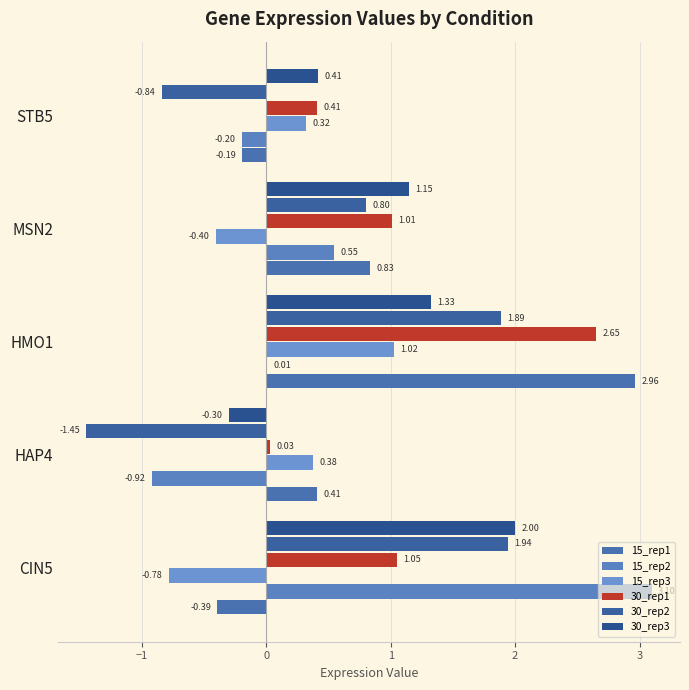

Count the number of categories in the chart.

5